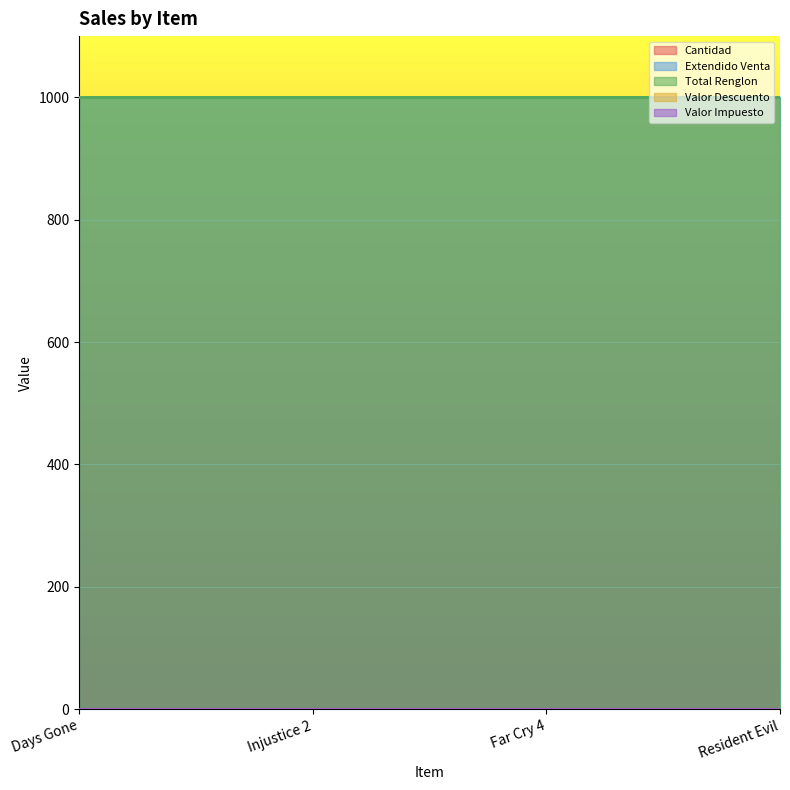

Rank the categories by Valor Descuento value from highest to lowest.

Days Gone, Injustice 2, Far Cry 4, Resident Evil